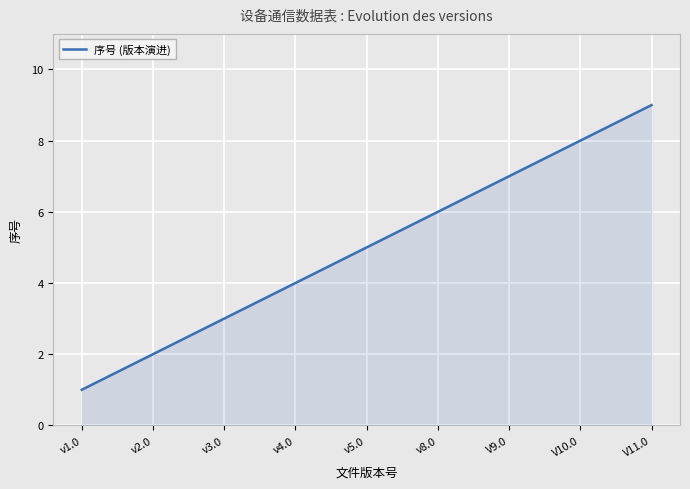

How many lines are shown in the chart?

1